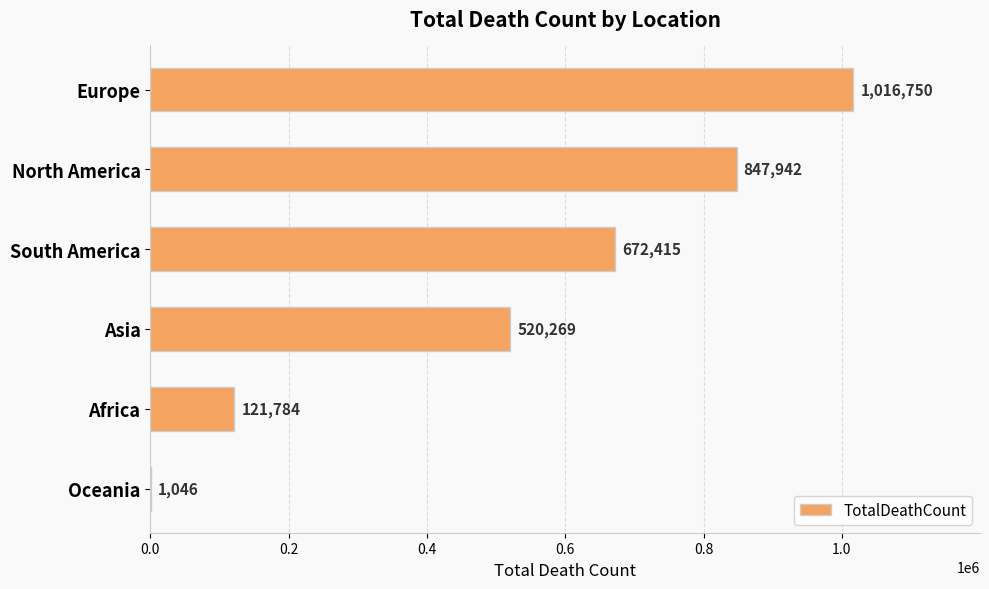

What is the sum of all values?

3180206